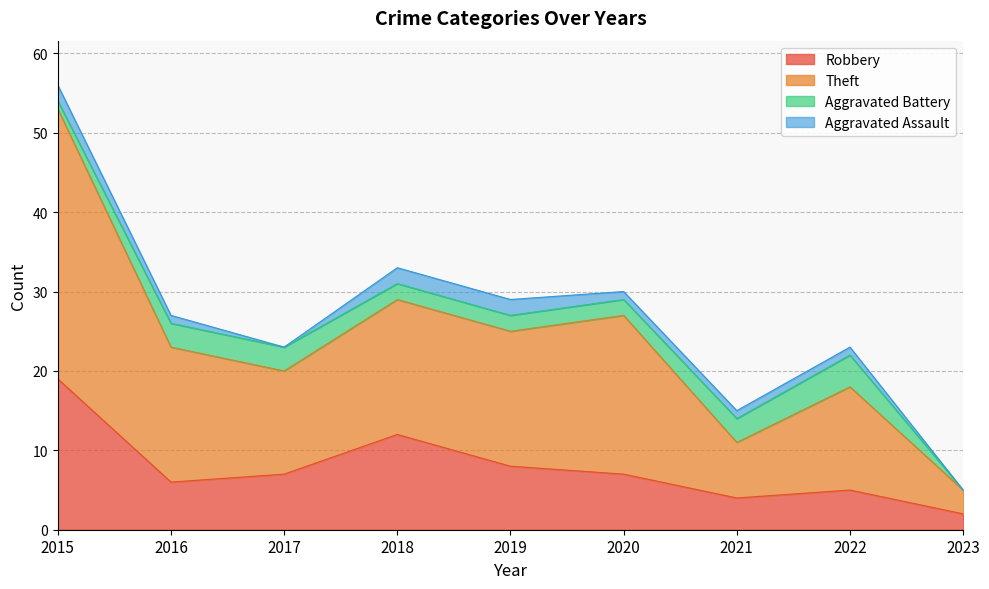

At how many categories does at least one series exceed 36?

1